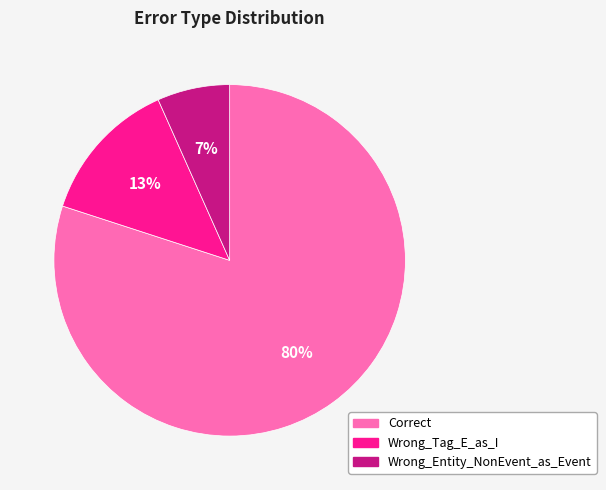

To the nearest percent, what portion does Wrong_Entity_NonEvent_as_Event represent?

7%